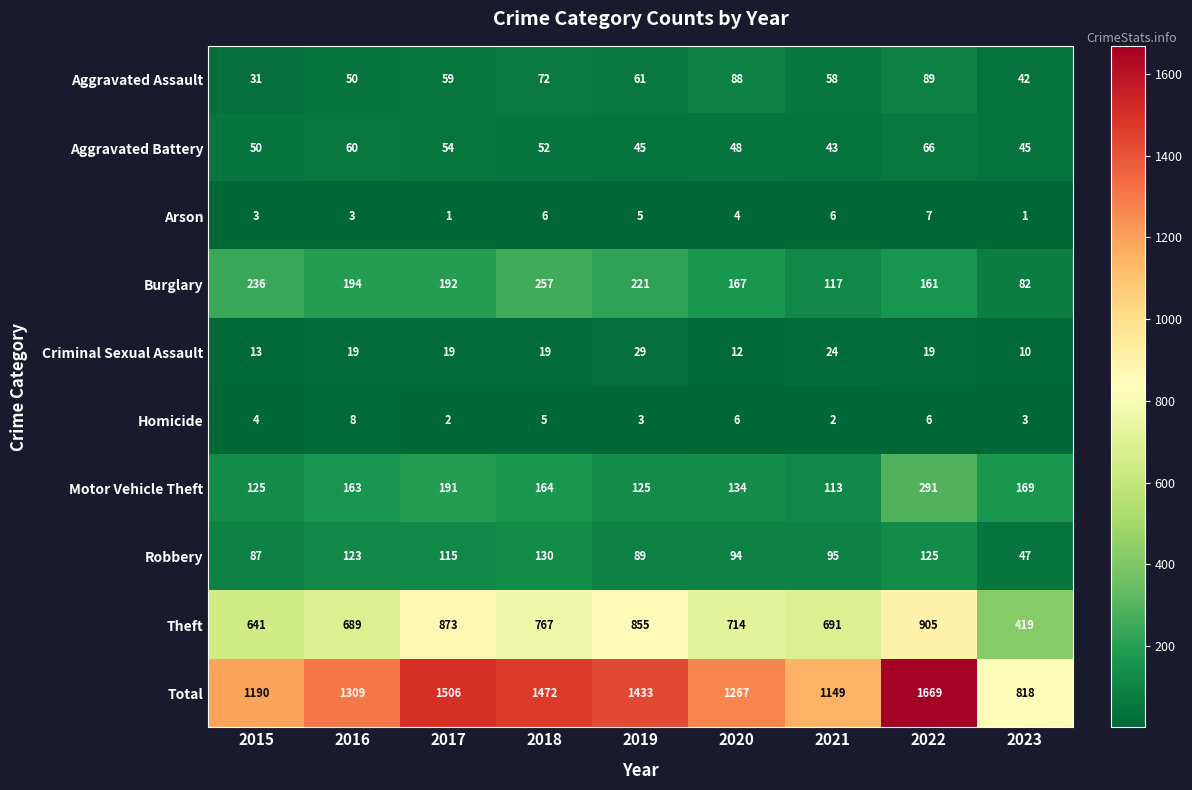

What is the smallest value displayed?

1